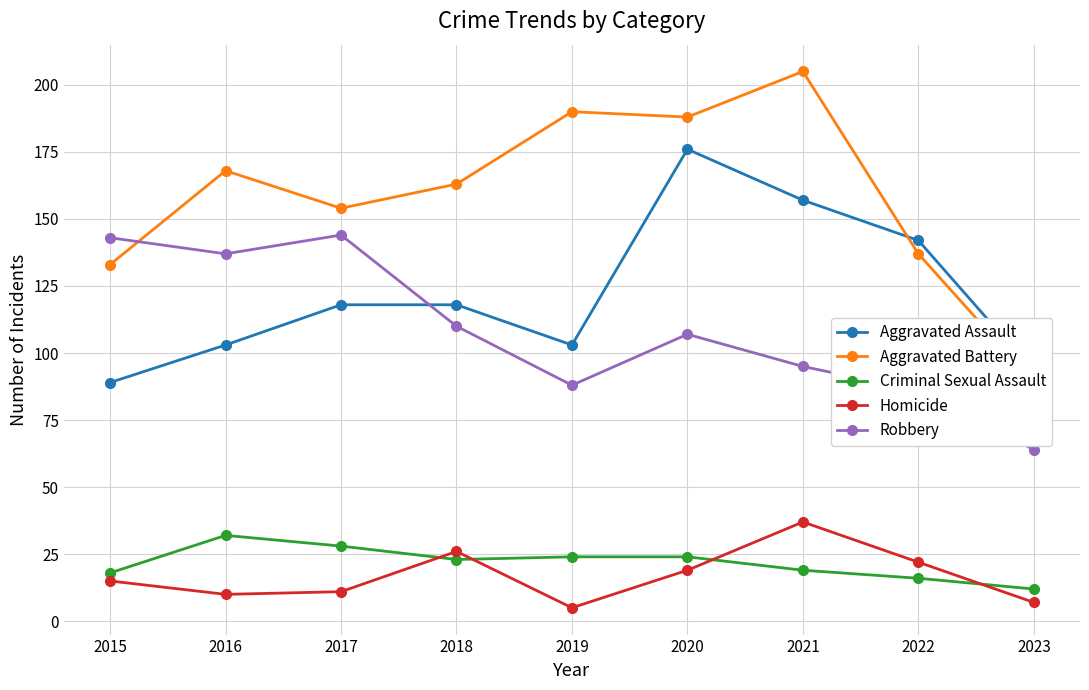

The Aggravated Assault series shows 89 at 2015. True or false?

True